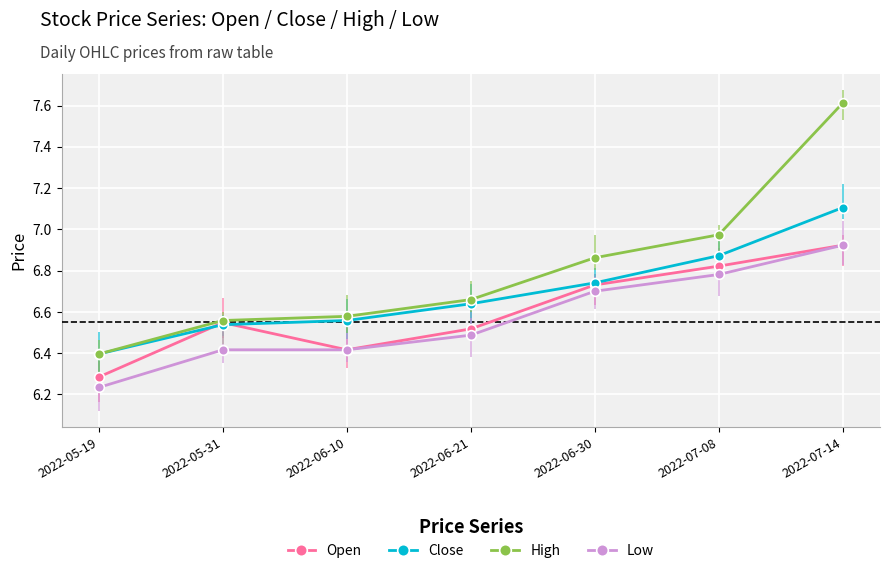

At how many categories does at least one series exceed 6?

7